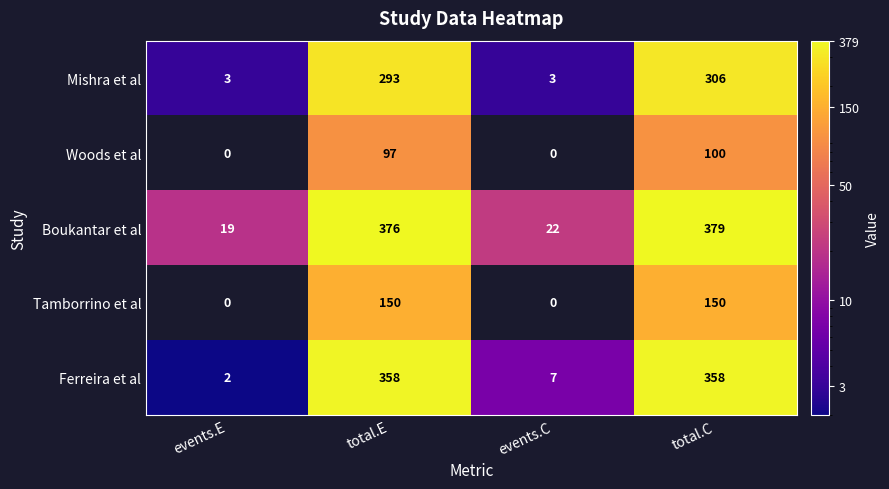

Which series has the largest total across all categories?

Boukantar et al